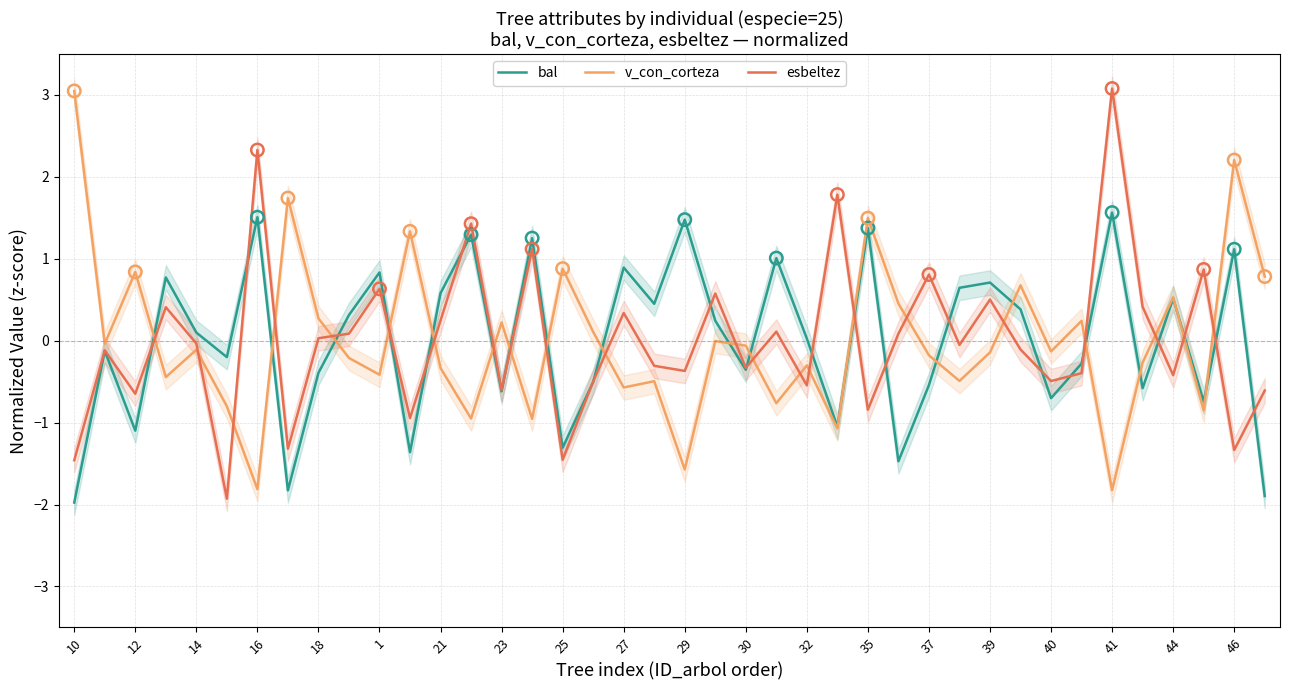

Which series has the largest total across all categories?

esbeltez